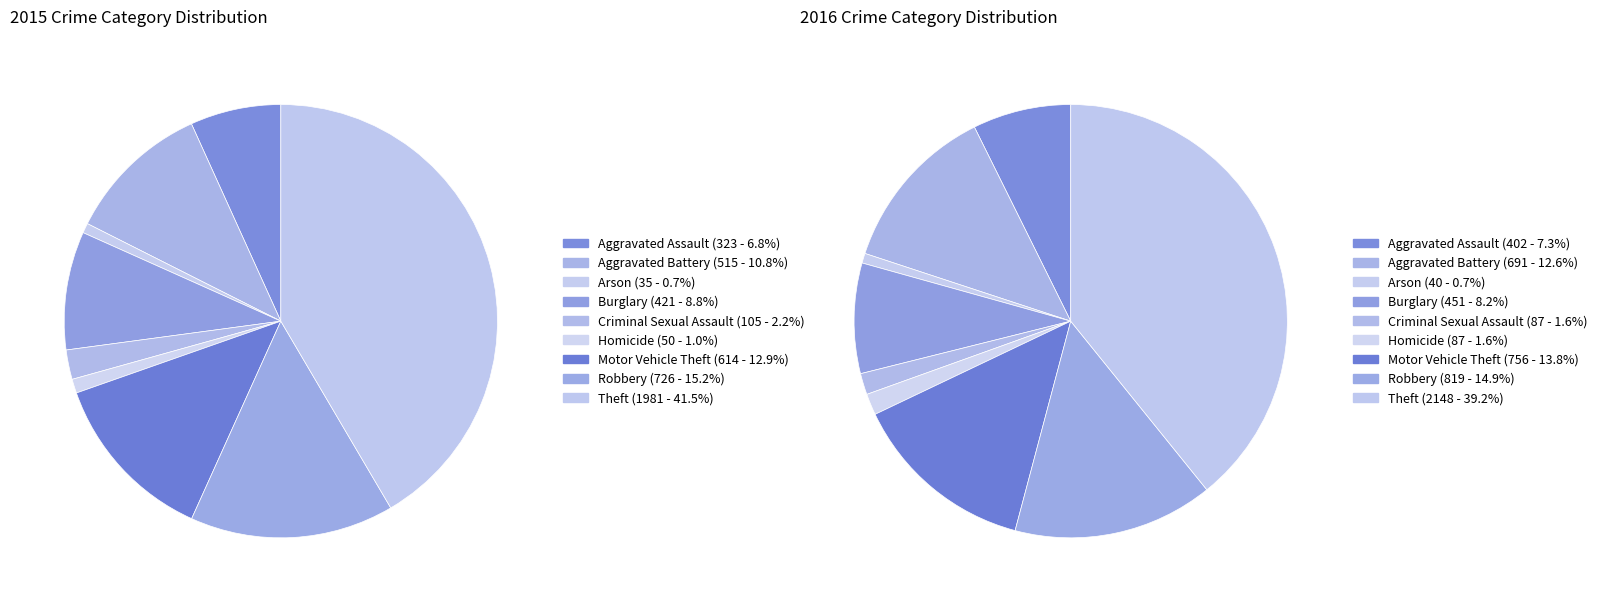

Rank the categories by value from lowest to highest.

Arson, Homicide, Criminal Sexual Assault, Aggravated Assault, Burglary, Aggravated Battery, Motor Vehicle Theft, Robbery, Theft